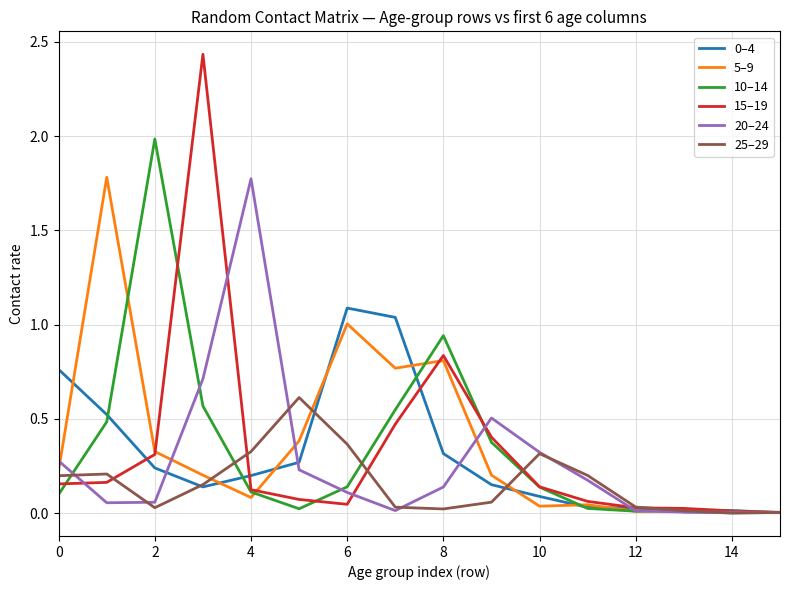

What is the average value of the 25–29 series?

0.2